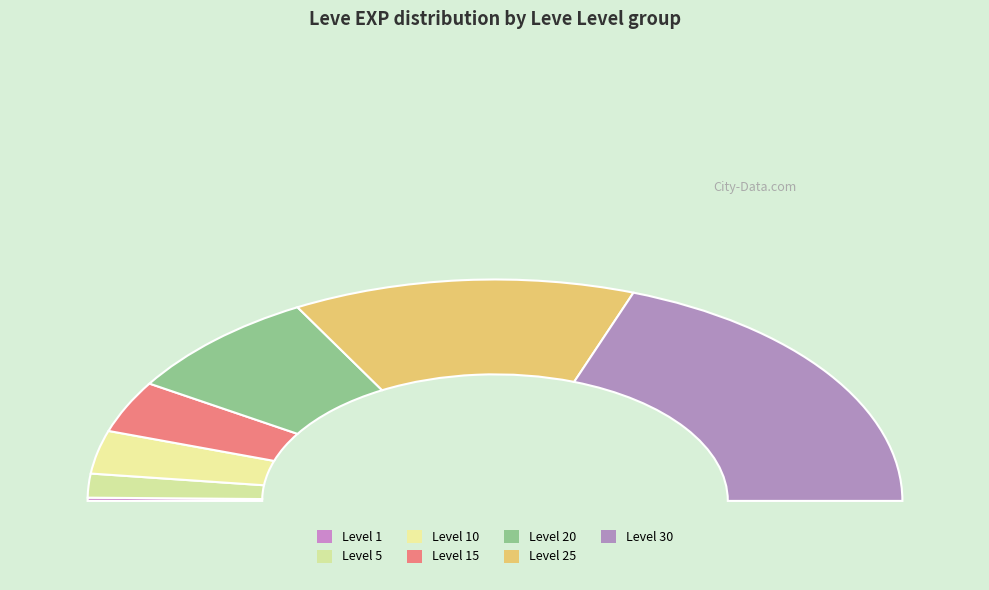

The Level 5 slice represents 16% of the pie. True or false?

False